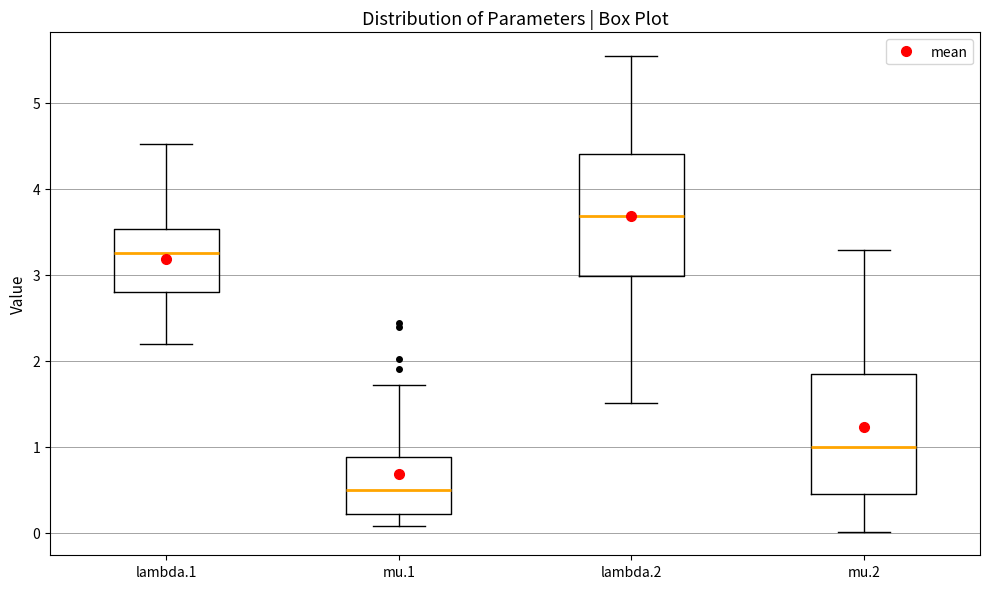

Reading left to right, transcribe this box plot: for each box, give where its median line is, the range the box spans, and where its two whiskers end, as read against the y-axis. The values are not printed on the chart, so give them approximately, as read against the axis.

lambda.1: median 3.3, box 2.8 to 3.5, whiskers 2.2 to 4.5
mu.1: median 0.5, box 0.2 to 0.9, whiskers 0.1 to 1.7
lambda.2: median 3.7, box 3.0 to 4.4, whiskers 1.5 to 5.5
mu.2: median 1.0, box 0.4 to 1.8, whiskers 0.0 to 3.3